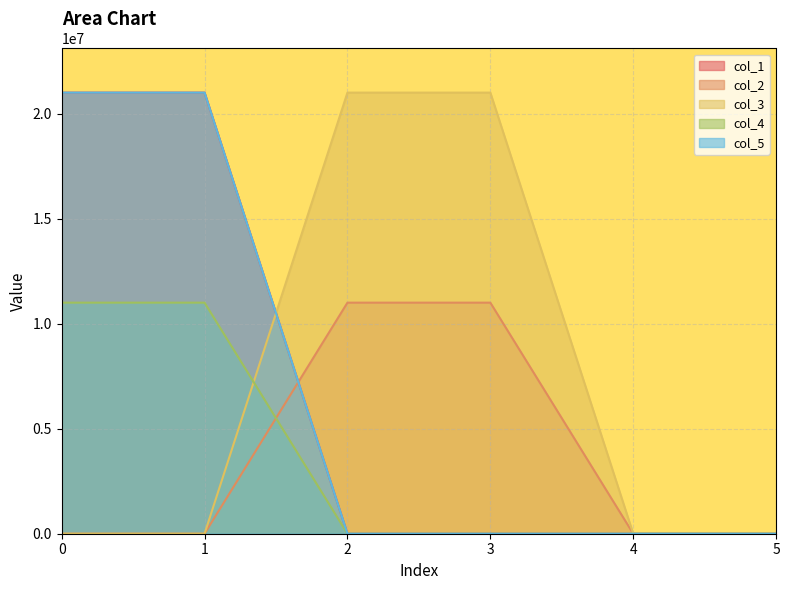

What are all the series names shown in the legend?

col_1, col_2, col_3, col_4, col_5